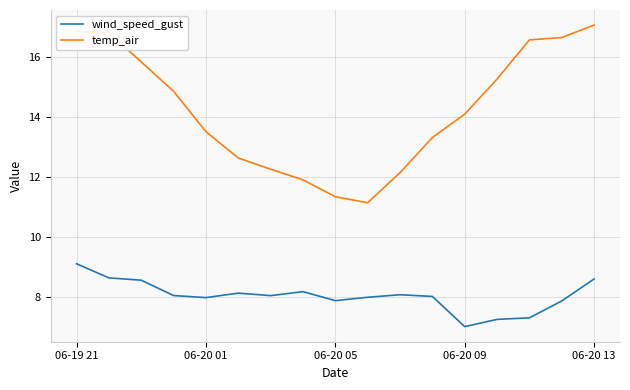

How many lines are shown in the chart?

2